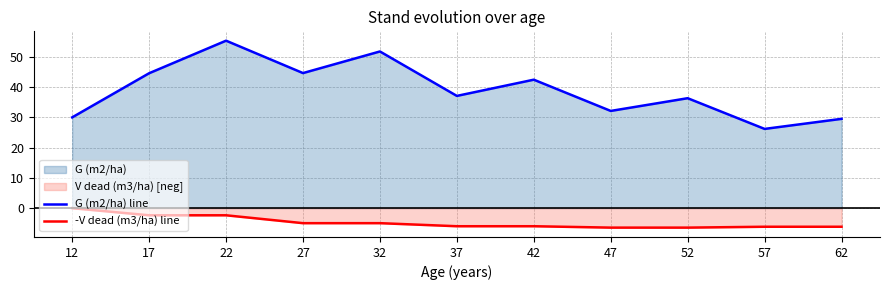

List the series in order of their overall mean, highest first.

G (m2/ha) line, -V dead (m3/ha) line